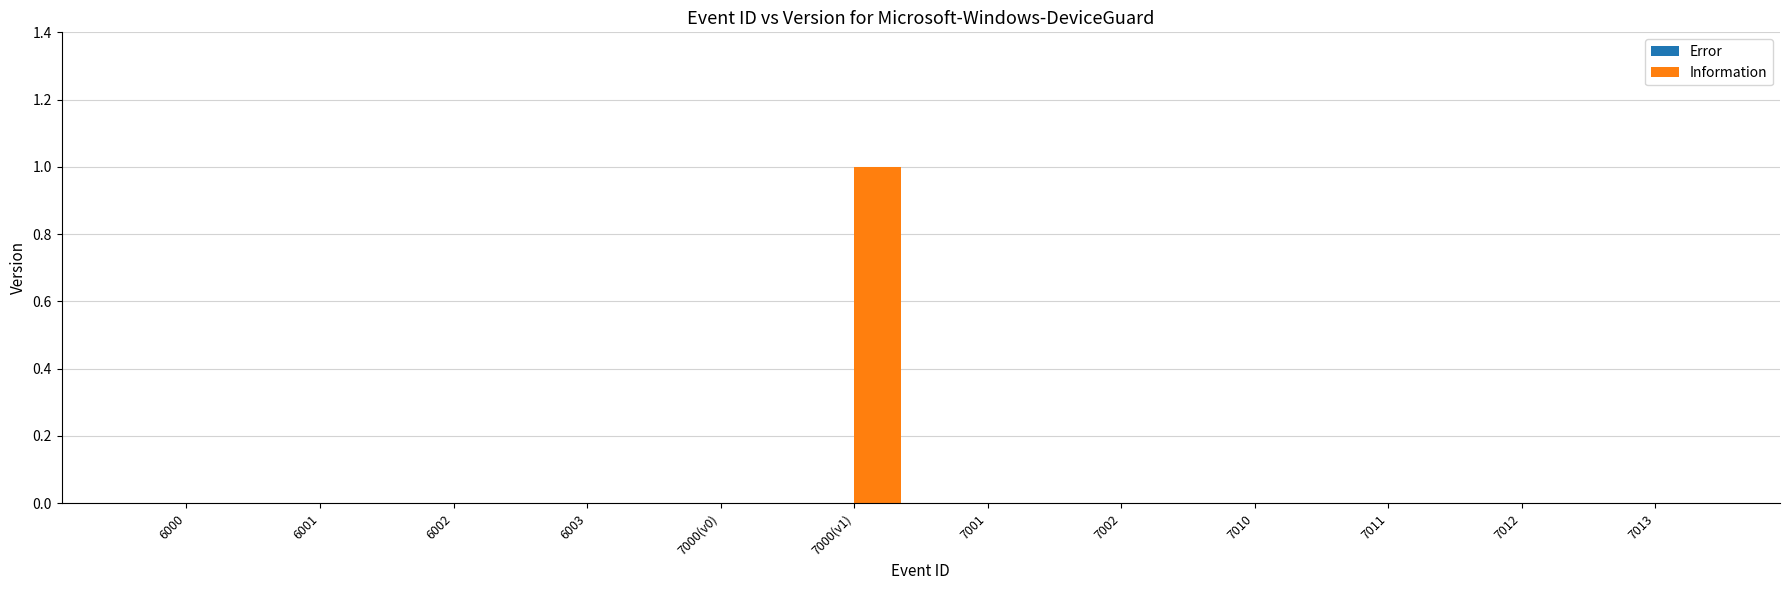

Between 7001 and 7000(v1), which is larger?

7000(v1)